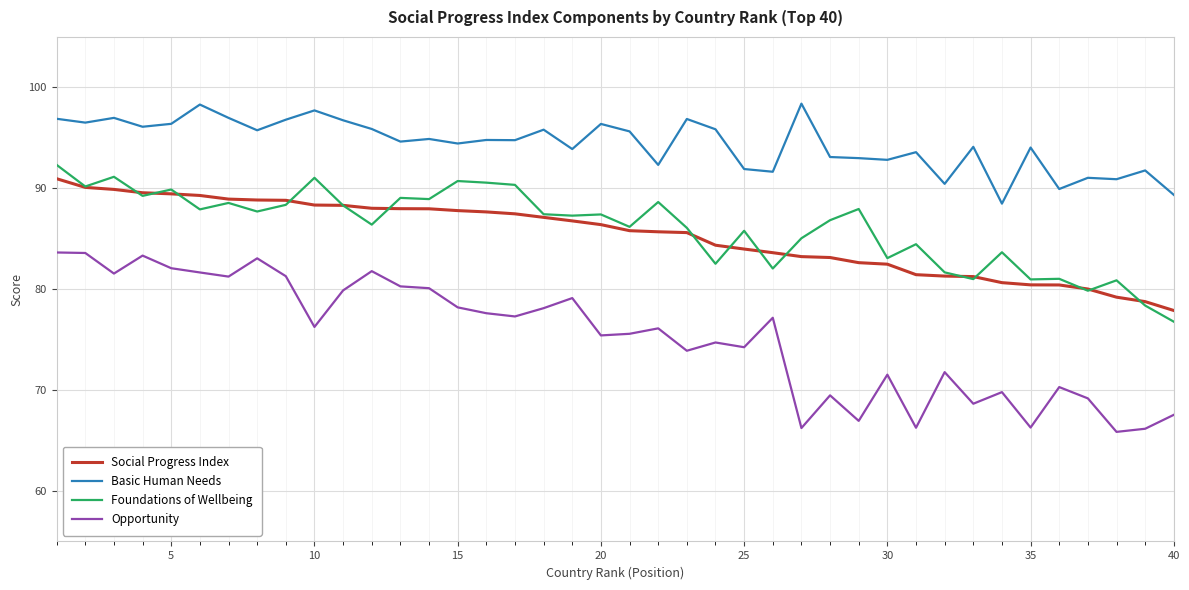

Which series has the largest range (max minus min)?

Opportunity